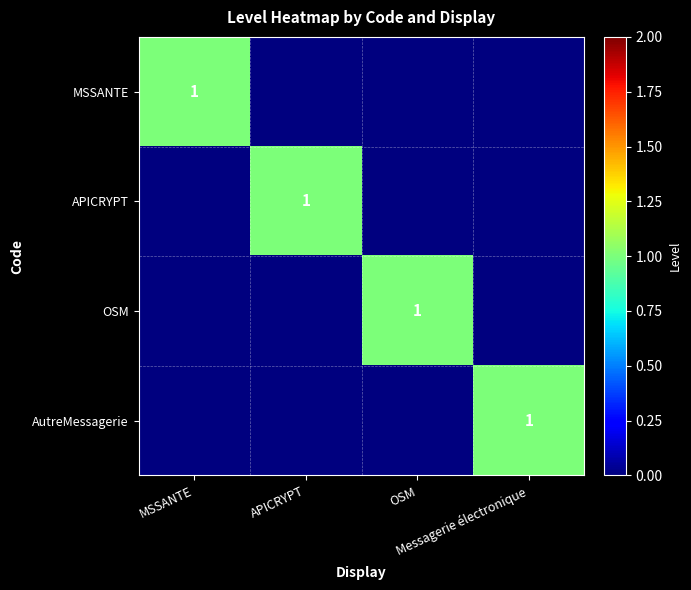

How many data points does each series have?

4